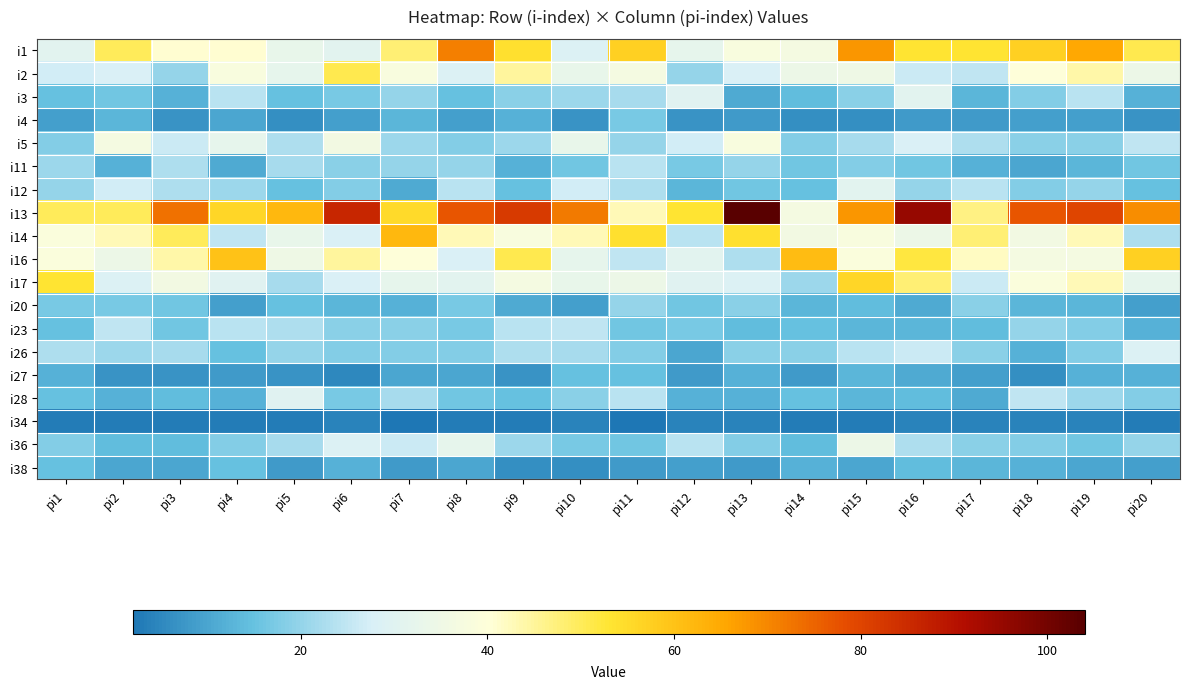

Reading right to left, what are all the values shown in this chart?

i1: pi20=51	pi19=65	pi18=57	pi17=53	pi16=53	pi15=68	pi14=37	pi13=38	pi12=32	pi11=57	pi10=29	pi9=54	pi8=71	pi7=48	pi6=31	pi5=33	pi4=41	pi3=41	pi2=50	pi1=31
i2: pi20=34	pi19=44	pi18=40	pi17=25	pi16=26	pi15=35	pi14=34	pi13=28	pi12=20	pi11=37	pi10=33	pi9=45	pi8=29	pi7=38	pi6=51	pi5=32	pi4=38	pi3=20	pi2=28	pi1=27
i3: pi20=12	pi19=24	pi18=18	pi17=13	pi16=31	pi15=19	pi14=14	pi13=11	pi12=30	pi11=22	pi10=21	pi9=19	pi8=15	pi7=20	pi6=17	pi5=15	pi4=24	pi3=12	pi2=16	pi1=15
i4: pi20=7	pi19=9	pi18=9	pi17=8	pi16=8	pi15=6	pi14=6	pi13=8	pi12=7	pi11=17	pi10=7	pi9=12	pi8=9	pi7=13	pi6=9	pi5=6	pi4=10	pi3=7	pi2=13	pi1=9
i5: pi20=25	pi19=19	pi18=19	pi17=23	pi16=28	pi15=22	pi14=18	pi13=38	pi12=27	pi11=20	pi10=33	pi9=21	pi8=18	pi7=21	pi6=36	pi5=23	pi4=32	pi3=26	pi2=37	pi1=18
i11: pi20=16	pi19=13	pi18=10	pi17=12	pi16=16	pi15=18	pi14=16	pi13=20	pi12=17	pi11=24	pi10=16	pi9=12	pi8=20	pi7=20	pi6=19	pi5=22	pi4=11	pi3=23	pi2=12	pi1=21
i12: pi20=15	pi19=20	pi18=18	pi17=24	pi16=20	pi15=31	pi14=15	pi13=16	pi12=13	pi11=23	pi10=27	pi9=15	pi8=24	pi7=11	pi6=18	pi5=15	pi4=21	pi3=23	pi2=27	pi1=20
i13: pi20=69	pi19=80	pi18=77	pi17=47	pi16=95	pi15=68	pi14=37	pi13=104	pi12=53	pi11=43	pi10=72	pi9=82	pi8=77	pi7=55	pi6=86	pi5=62	pi4=56	pi3=73	pi2=50	pi1=50
i14: pi20=23	pi19=43	pi18=36	pi17=48	pi16=34	pi15=38	pi14=36	pi13=54	pi12=24	pi11=54	pi10=43	pi9=38	pi8=43	pi7=62	pi6=28	pi5=33	pi4=25	pi3=50	pi2=43	pi1=39
i16: pi20=57	pi19=37	pi18=37	pi17=42	pi16=52	pi15=39	pi14=61	pi13=23	pi12=31	pi11=25	pi10=32	pi9=51	pi8=28	pi7=40	pi6=45	pi5=35	pi4=60	pi3=44	pi2=34	pi1=39
i17: pi20=32	pi19=43	pi18=39	pi17=26	pi16=48	pi15=56	pi14=21	pi13=29	pi12=30	pi11=34	pi10=33	pi9=37	pi8=31	pi7=32	pi6=28	pi5=22	pi4=30	pi3=36	pi2=29	pi1=53
i20: pi20=9	pi19=13	pi18=13	pi17=19	pi16=11	pi15=14	pi14=13	pi13=19	pi12=16	pi11=20	pi10=9	pi9=11	pi8=17	pi7=12	pi6=13	pi5=15	pi4=9	pi3=16	pi2=17	pi1=17
i23: pi20=12	pi19=18	pi18=20	pi17=14	pi16=13	pi15=13	pi14=15	pi13=14	pi12=17	pi11=16	pi10=25	pi9=24	pi8=17	pi7=19	pi6=19	pi5=23	pi4=24	pi3=16	pi2=25	pi1=15
i26: pi20=29	pi19=18	pi18=12	pi17=19	pi16=26	pi15=24	pi14=19	pi13=19	pi12=10	pi11=18	pi10=22	pi9=23	pi8=18	pi7=18	pi6=18	pi5=20	pi4=15	pi3=22	pi2=21	pi1=23
i27: pi20=12	pi19=12	pi18=6	pi17=9	pi16=11	pi15=13	pi14=8	pi13=12	pi12=8	pi11=15	pi10=15	pi9=7	pi8=10	pi7=10	pi6=5	pi5=7	pi4=8	pi3=7	pi2=7	pi1=12
i28: pi20=18	pi19=21	pi18=25	pi17=11	pi16=14	pi15=13	pi14=15	pi13=12	pi12=12	pi11=24	pi10=19	pi9=15	pi8=16	pi7=22	pi6=17	pi5=30	pi4=12	pi3=14	pi2=12	pi1=15
i34: pi20=3	pi19=4	pi18=4	pi17=4	pi16=4	pi15=3	pi14=3	pi13=4	pi12=4	pi11=2	pi10=4	pi9=3	pi8=3	pi7=2	pi6=4	pi5=3	pi4=3	pi3=3	pi2=3	pi1=3
i36: pi20=20	pi19=16	pi18=18	pi17=19	pi16=23	pi15=34	pi14=14	pi13=18	pi12=24	pi11=16	pi10=17	pi9=21	pi8=32	pi7=26	pi6=29	pi5=22	pi4=18	pi3=14	pi2=14	pi1=18
i38: pi20=9	pi19=10	pi18=12	pi17=13	pi16=14	pi15=10	pi14=12	pi13=8	pi12=9	pi11=8	pi10=6	pi9=6	pi8=10	pi7=8	pi6=12	pi5=8	pi4=15	pi3=10	pi2=10	pi1=15